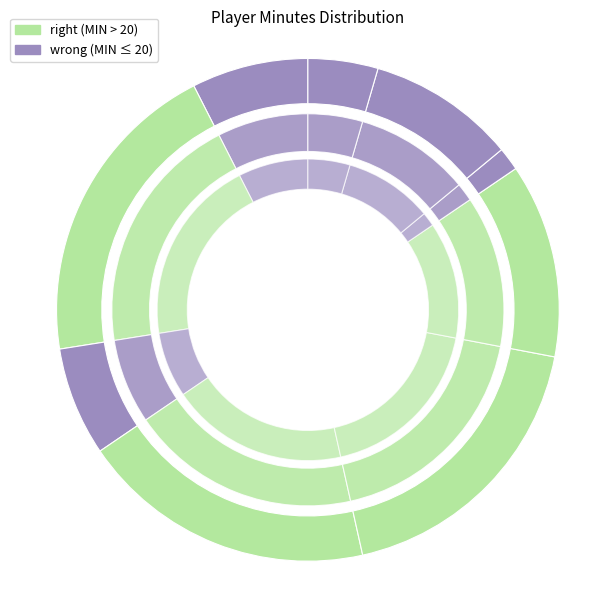

The B. Becker slice represents 17% of the pie. True or false?

False